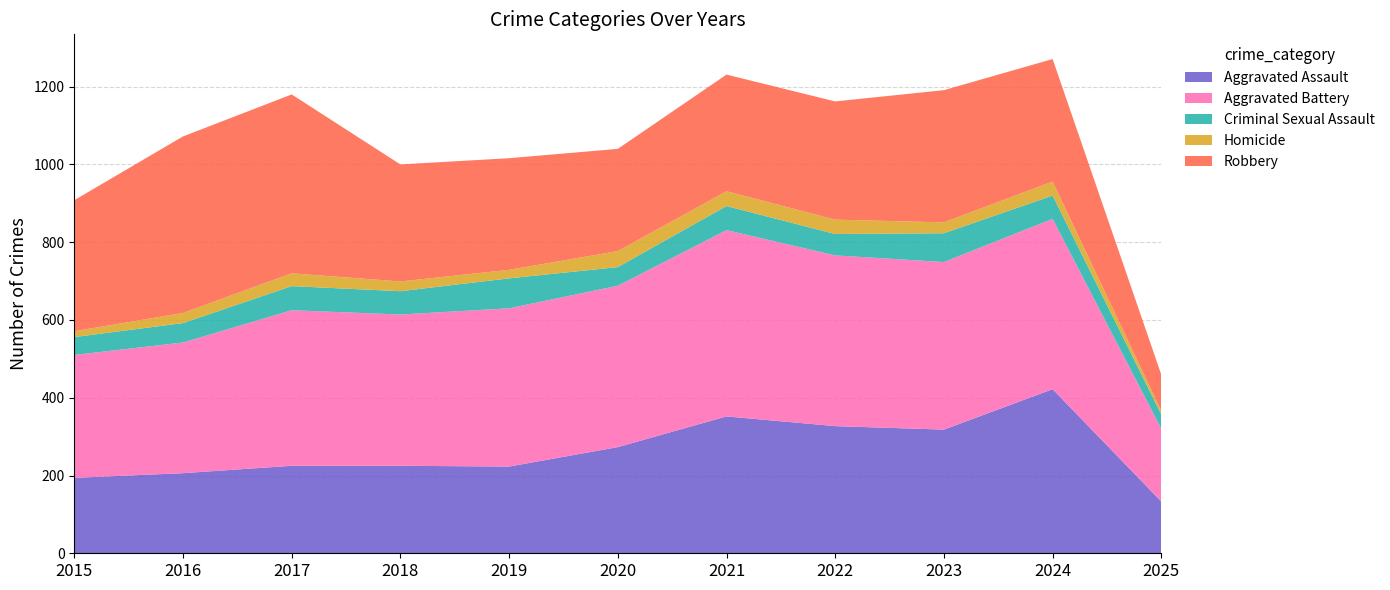

Reading left to right, what are all the values shown in this chart?

Aggravated Assault: 2015=194	2016=206	2017=225	2018=225	2019=223	2020=273	2021=352	2022=327	2023=318	2024=422	2025=133
Aggravated Battery: 2015=316	2016=336	2017=400	2018=389	2019=407	2020=415	2021=479	2022=439	2023=431	2024=438	2025=187
Criminal Sexual Assault: 2015=46	2016=50	2017=62	2018=60	2019=77	2020=48	2021=62	2022=55	2023=74	2024=60	2025=37
Homicide: 2015=15	2016=26	2017=33	2018=25	2019=22	2020=41	2021=38	2022=37	2023=28	2024=36	2025=9
Robbery: 2015=337	2016=454	2017=460	2018=301	2019=287	2020=263	2021=300	2022=304	2023=340	2024=315	2025=93